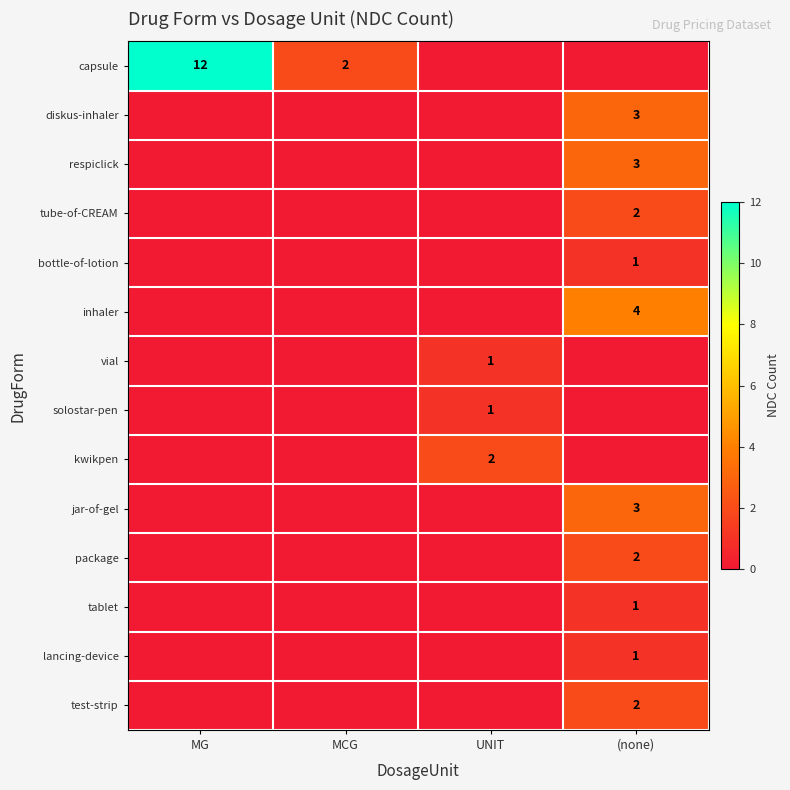

True or false: inhaler has a value of 4 at (none).

True